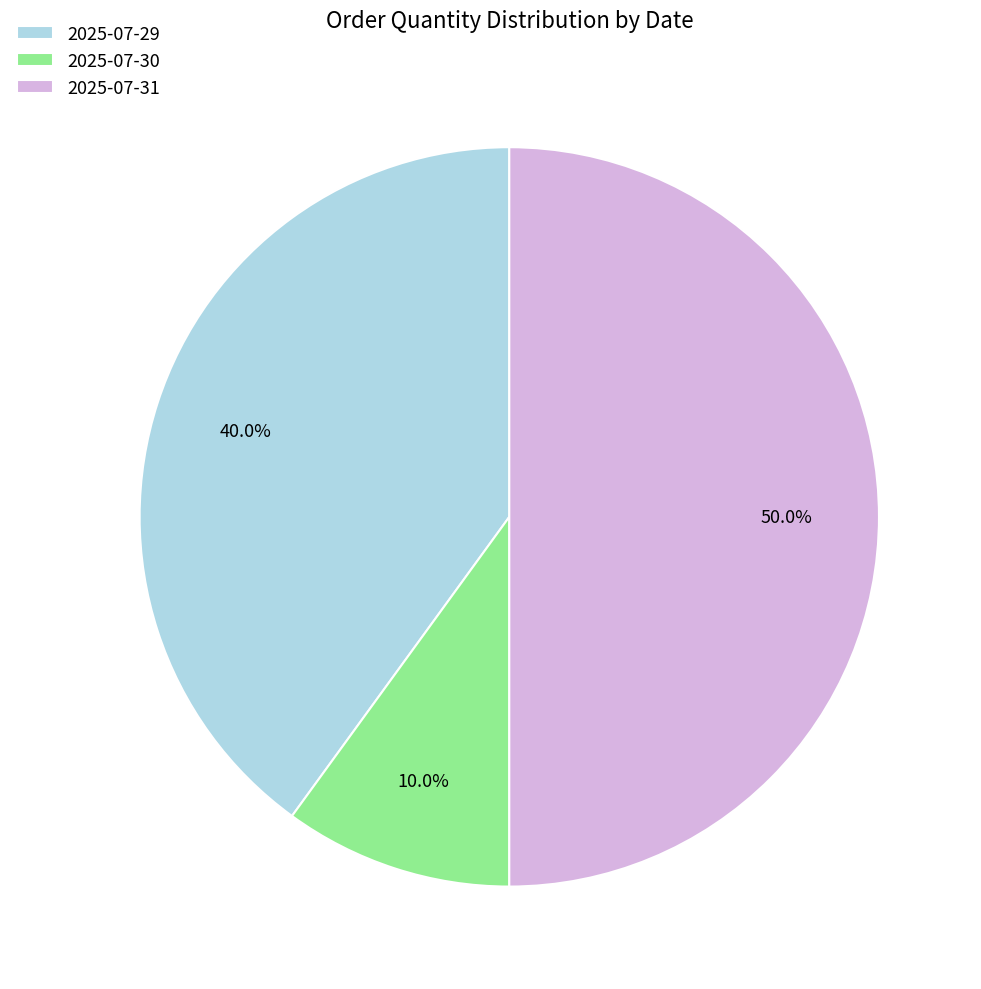

To the nearest percent, what percentage of the pie is 2025-07-30?

10%